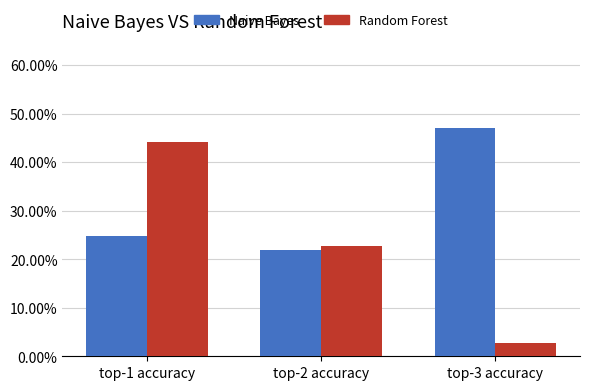

Is the value of Naive Bayes at top-1 accuracy greater than the value of Random Forest at top-2 accuracy?

Yes